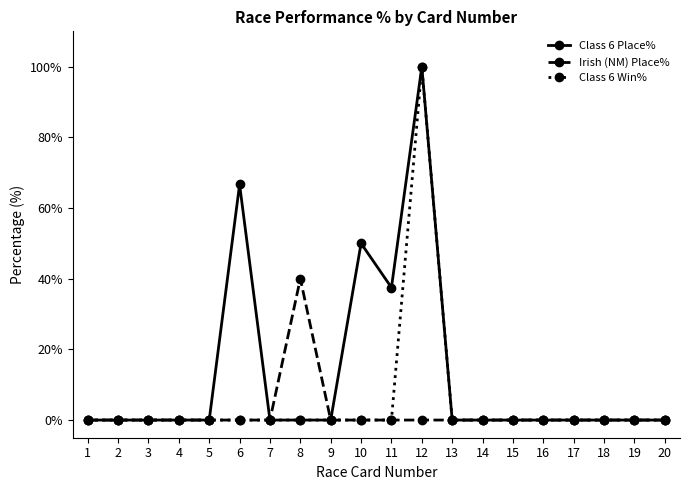

Count the number of categories in the chart.

20